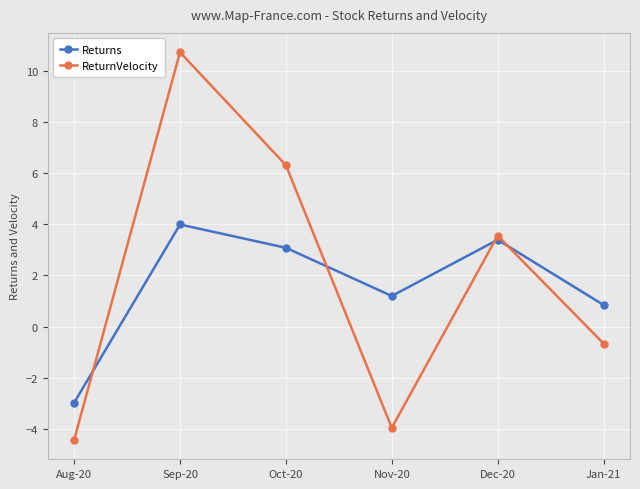

List the labels in order of Returns value, largest first.

Sep-20, Dec-20, Oct-20, Nov-20, Jan-21, Aug-20